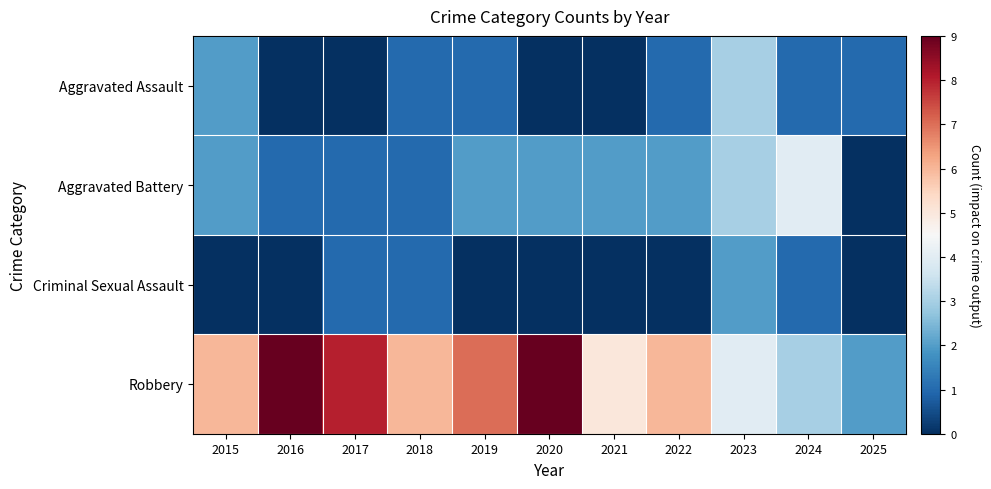

Reading right to left, extract all data points from this chart.

Aggravated Assault: 2025=1	2024=1	2023=3	2022=1	2021=0	2020=0	2019=1	2018=1	2017=0	2016=0	2015=2
Aggravated Battery: 2025=0	2024=4	2023=3	2022=2	2021=2	2020=2	2019=2	2018=1	2017=1	2016=1	2015=2
Criminal Sexual Assault: 2025=0	2024=1	2023=2	2022=0	2021=0	2020=0	2019=0	2018=1	2017=1	2016=0	2015=0
Robbery: 2025=2	2024=3	2023=4	2022=6	2021=5	2020=9	2019=7	2018=6	2017=8	2016=9	2015=6